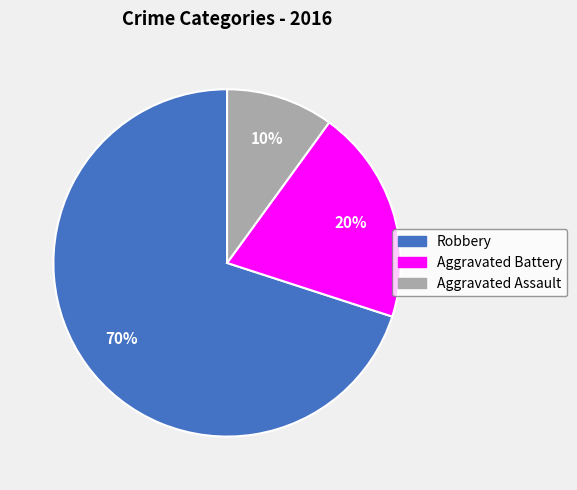

Rank the categories by value from lowest to highest.

Aggravated Assault, Aggravated Battery, Robbery